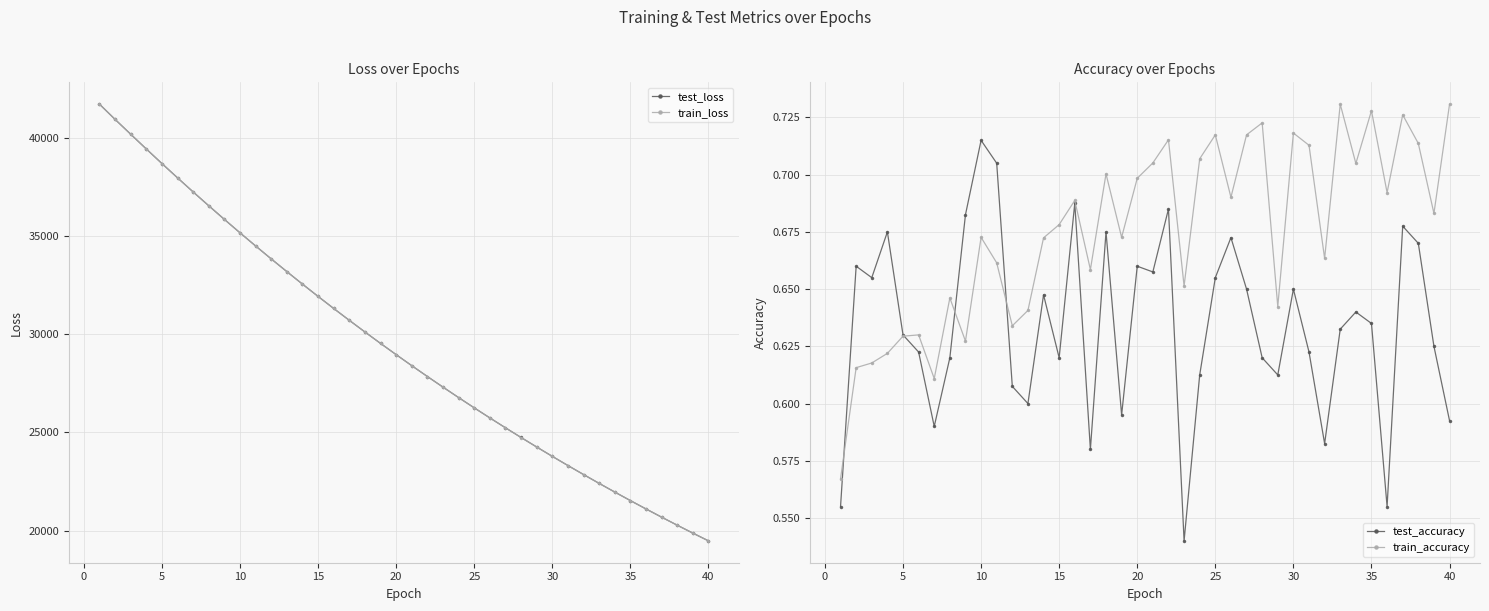

What is the maximum value for train_loss?

41712.9